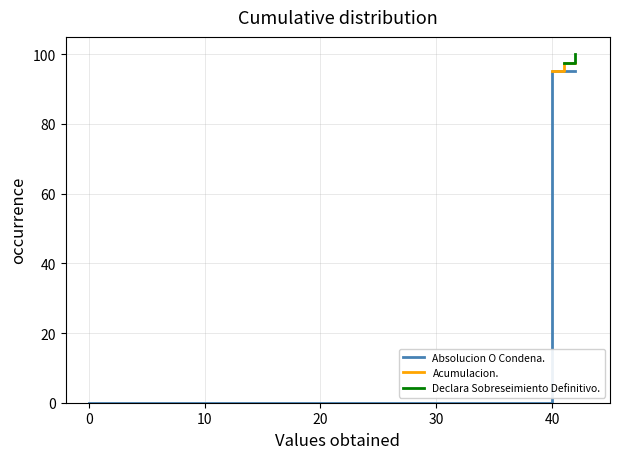

How many positive values does the Absolucion O Condena. series have?

2